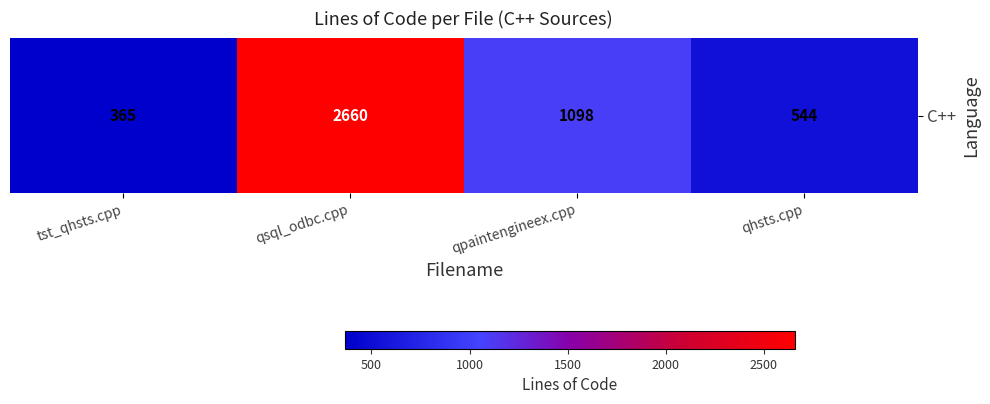

What is the maximum value shown in the chart?

2660